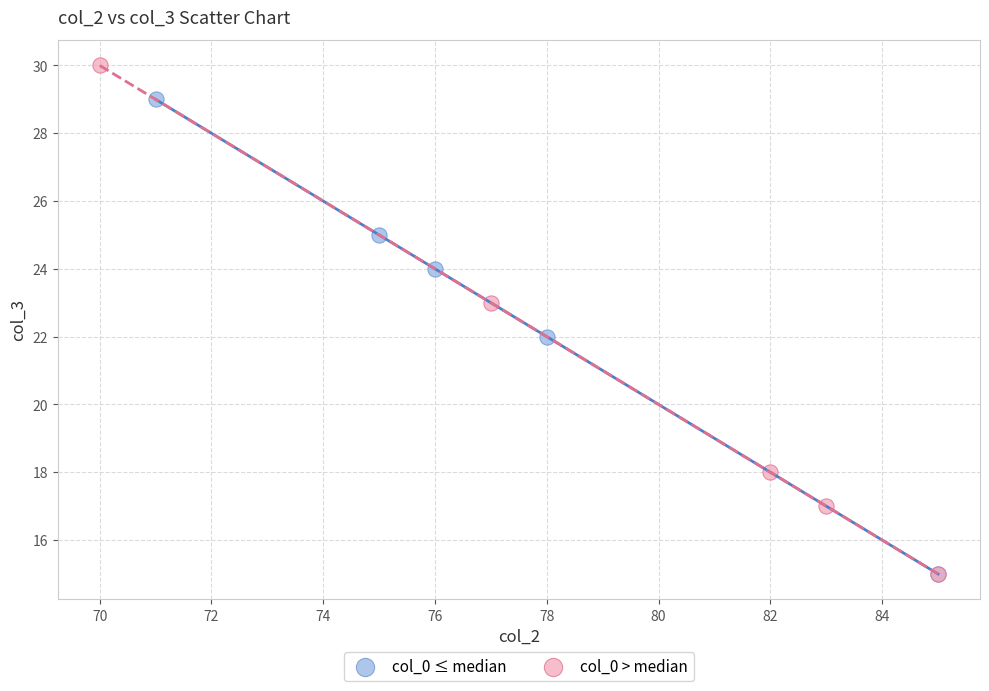

Which series has the largest Y range (max minus min)?

col_0 > median